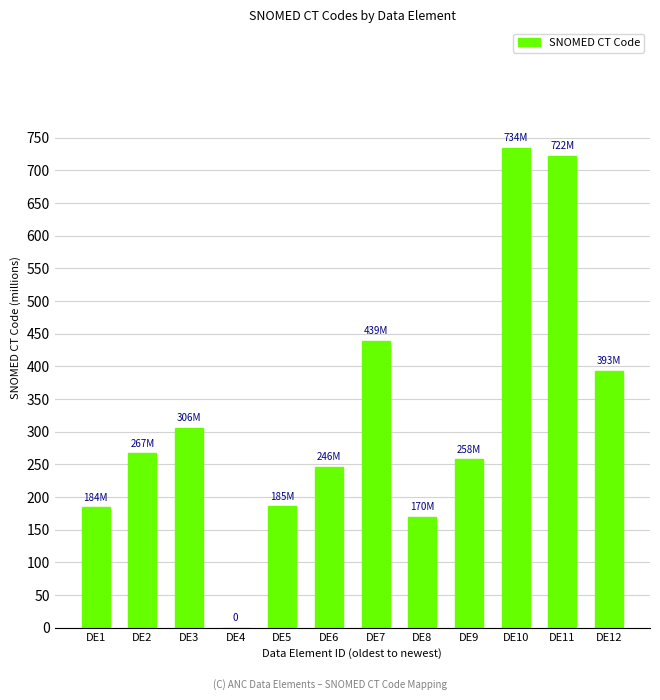

Is it true that the value at DE4 is 0.0?

True